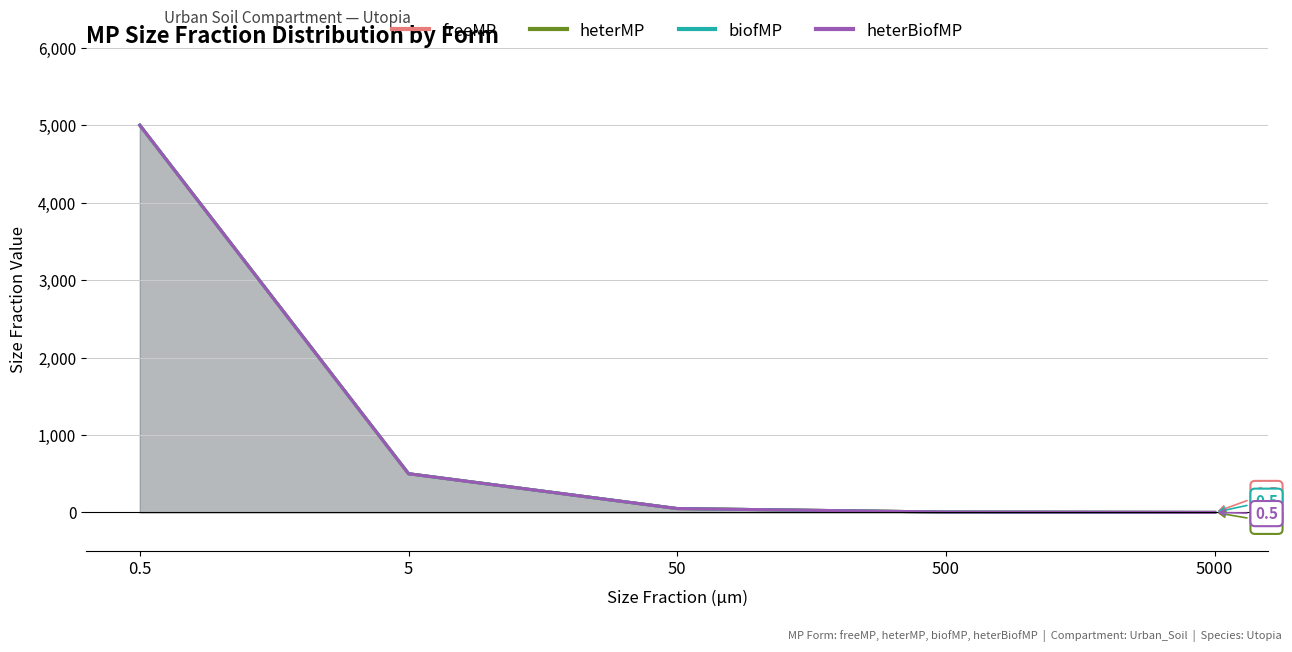

How many values in the freeMP series are below 50?

2